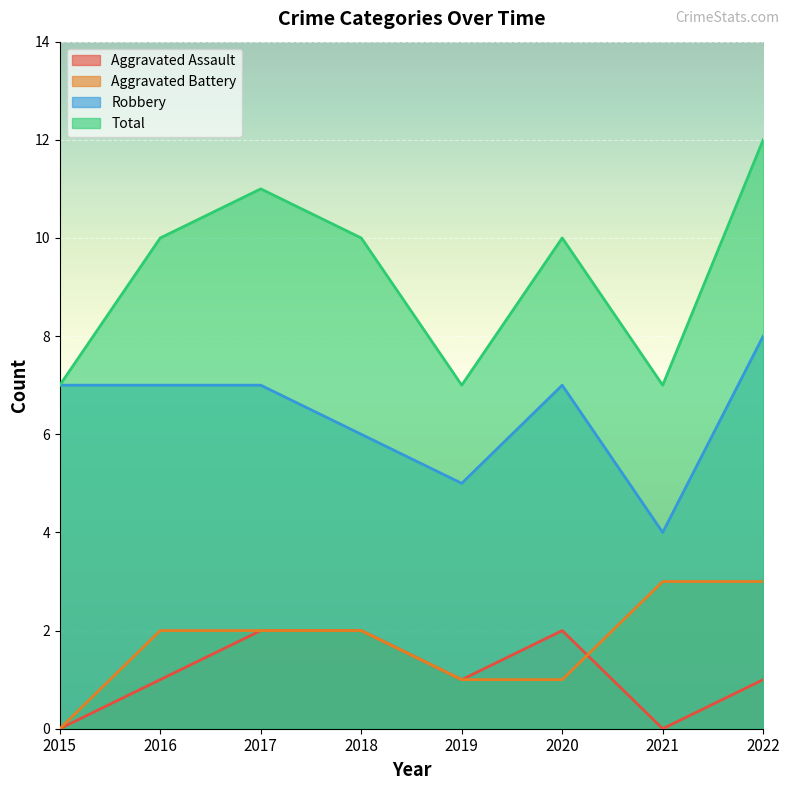

At which category does Aggravated Assault reach its first local peak?

2020